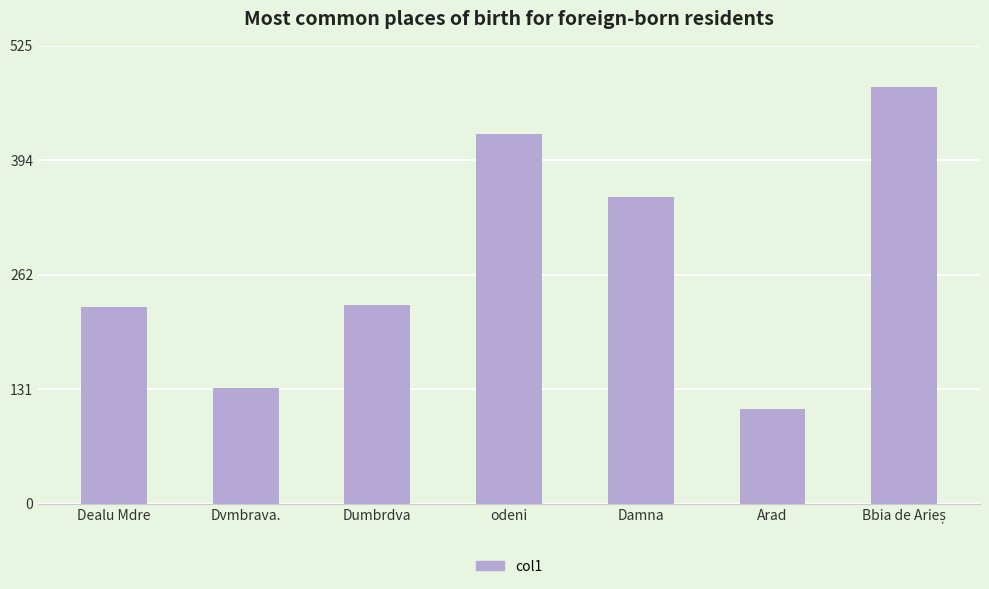

What position from the left is Damna?

5